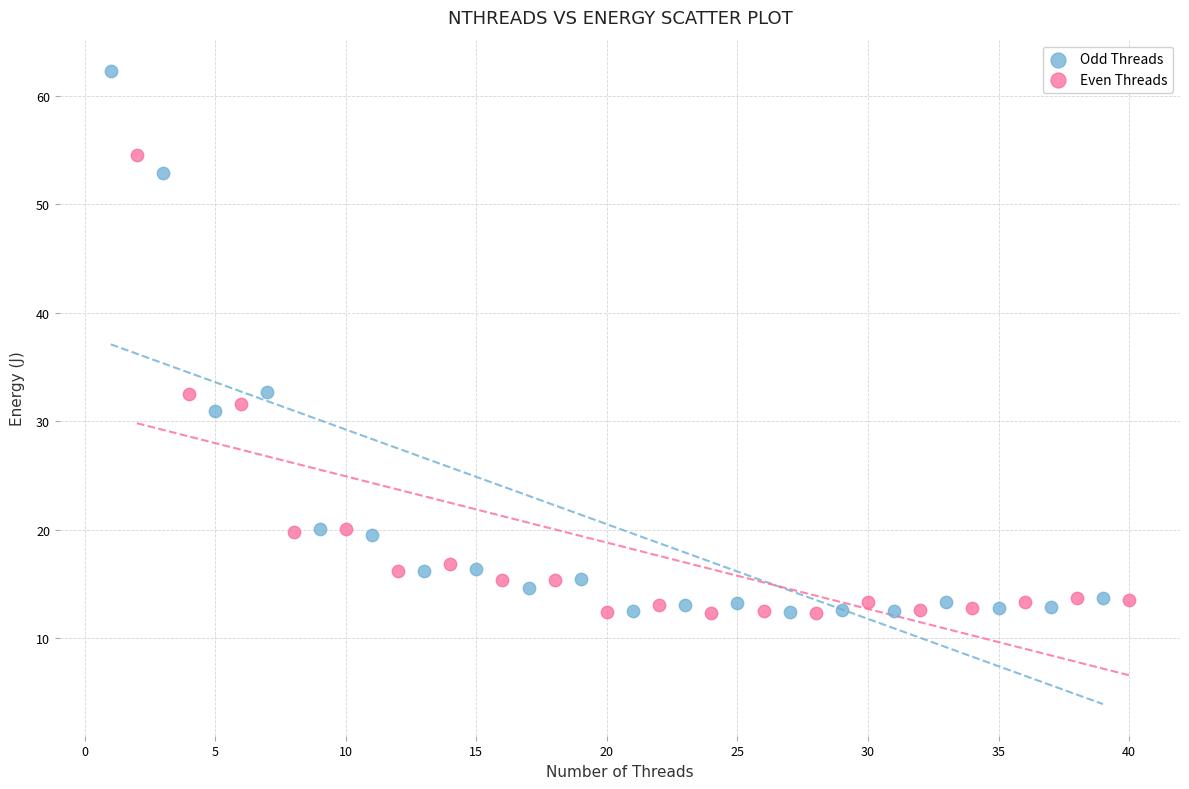

Which series contains the highest Y value?

Odd Threads